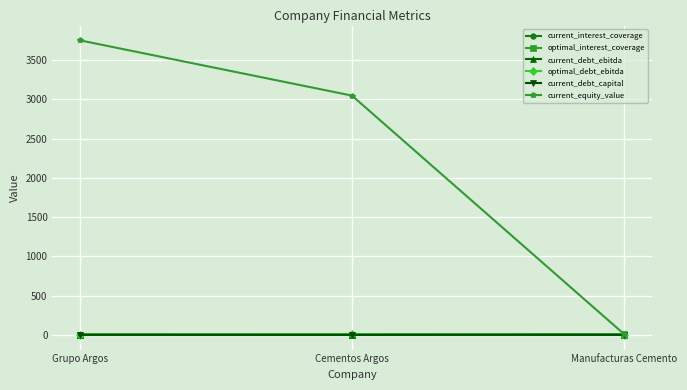

At which label is current_equity_value closest to 1879?

Cementos Argos